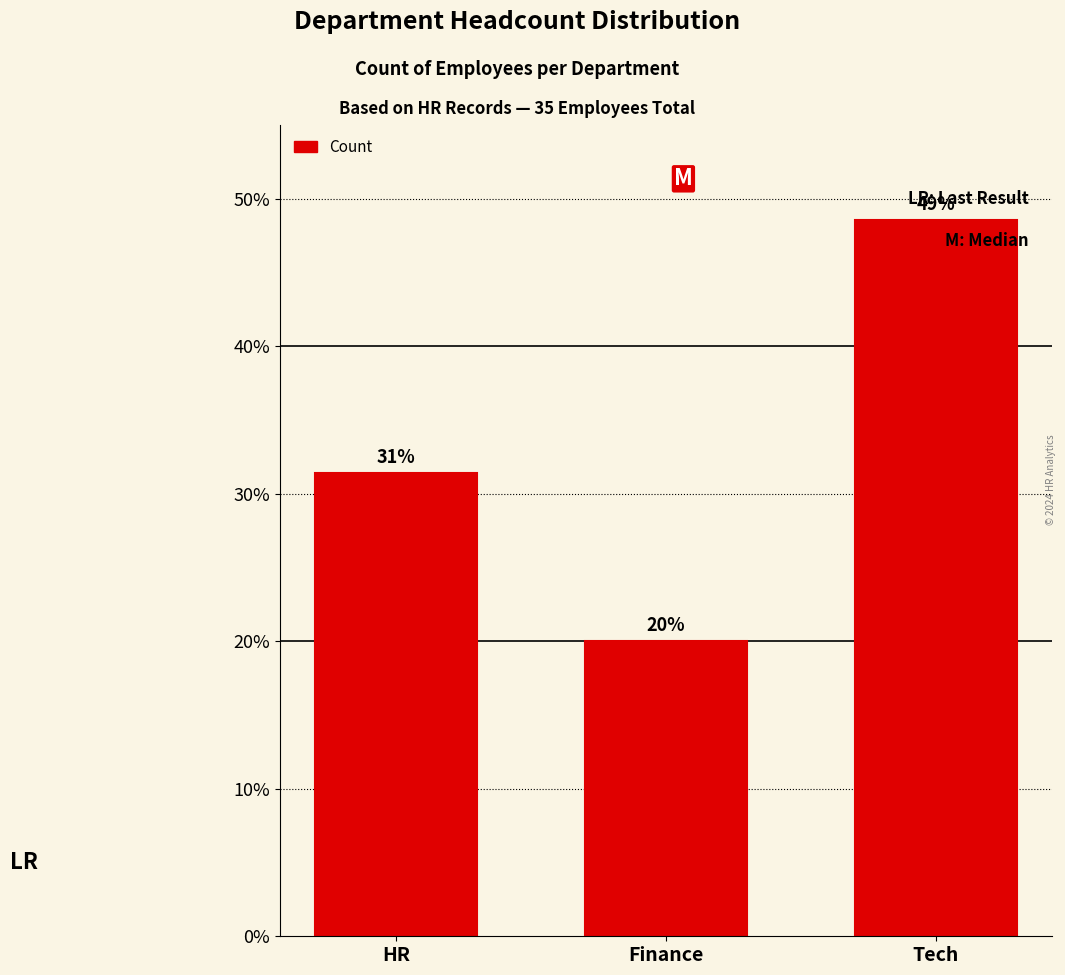

Is it true that the value at Tech is 32.9?

False